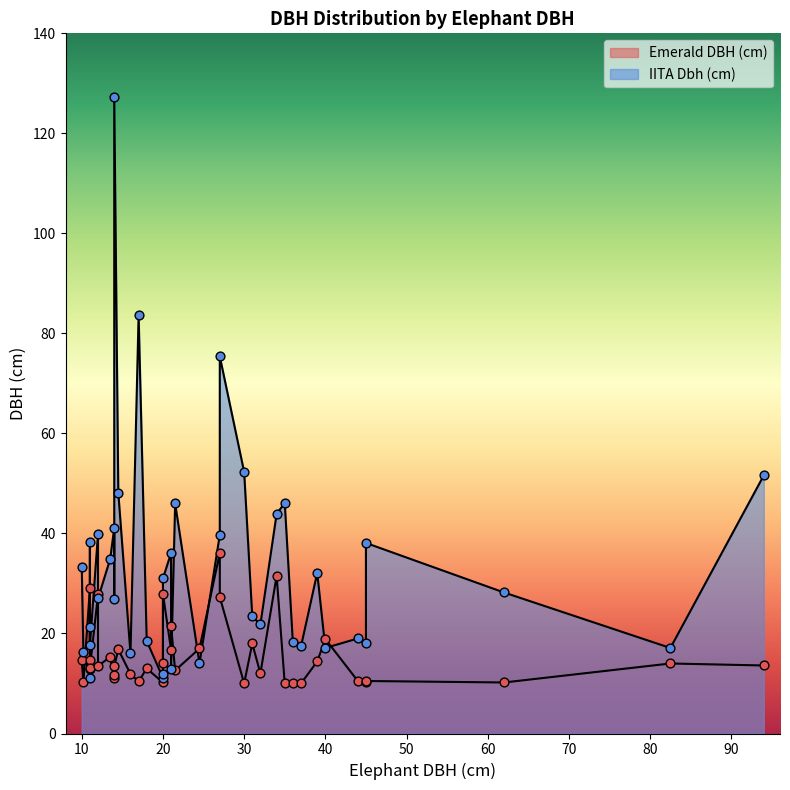

What are all the series names shown in the legend?

Emerald DBH (cm), IITA Dbh (cm)